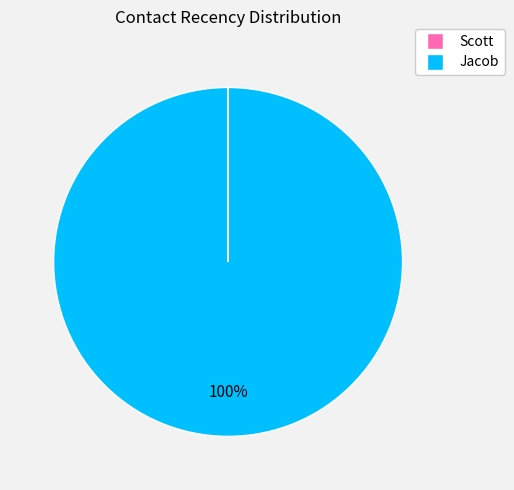

To the nearest percent, what is the average slice percentage?

50%